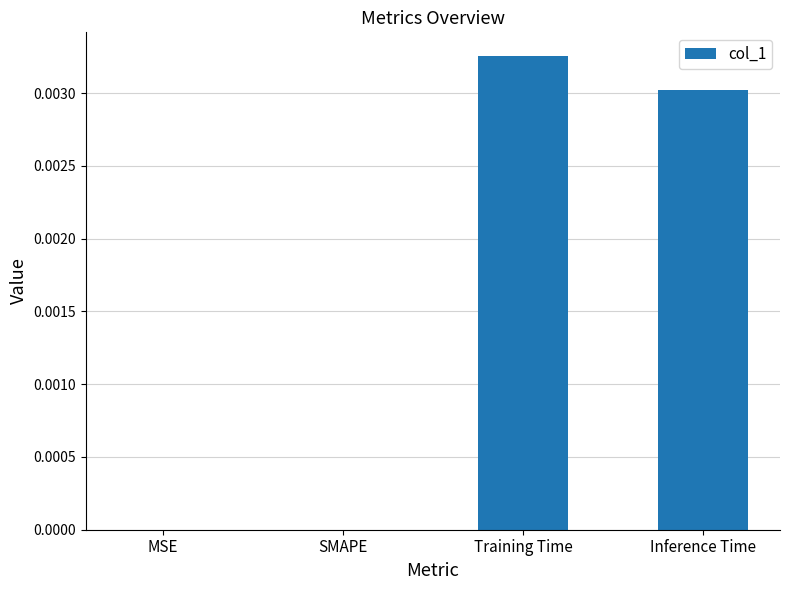

Between MSE and Training Time, which is larger?

Training Time